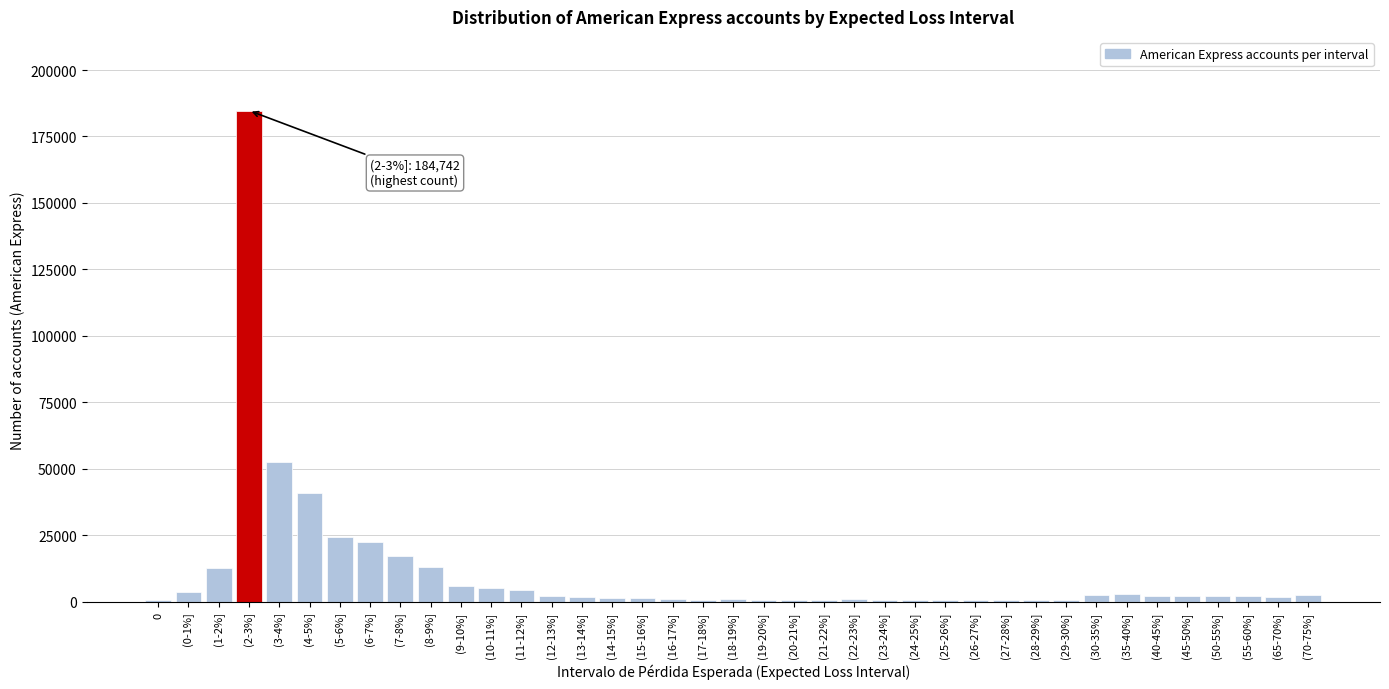

What is the sum of all values?

424292